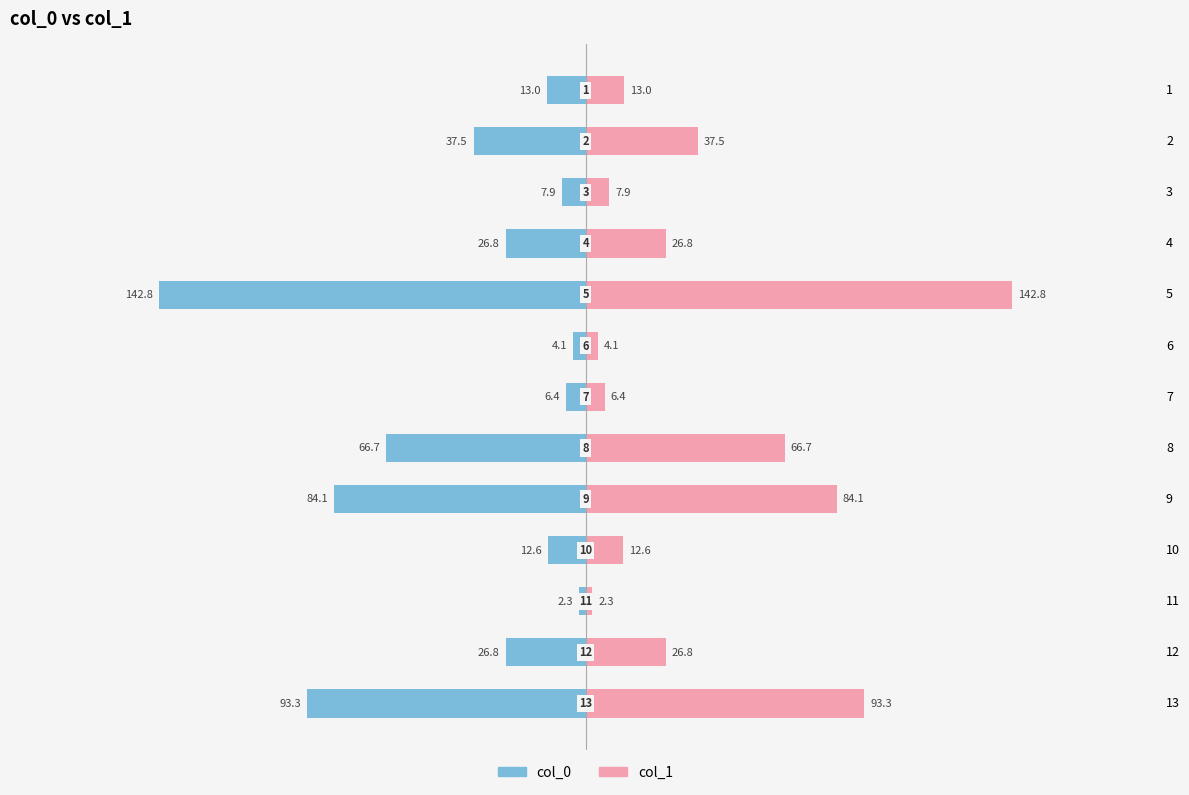

What are all the series names shown in the legend?

col_0, col_1